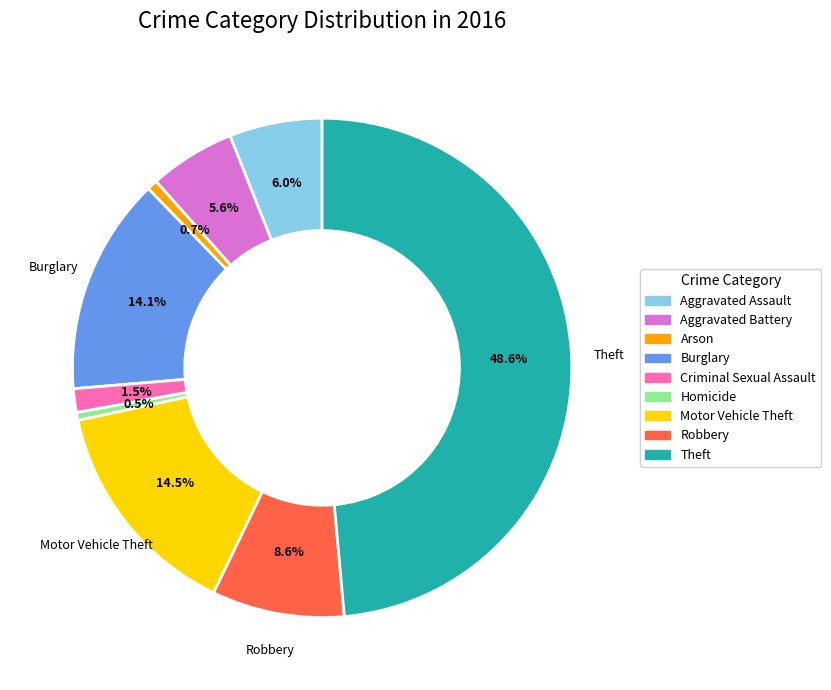

Which has a higher value, Robbery or Arson?

Robbery